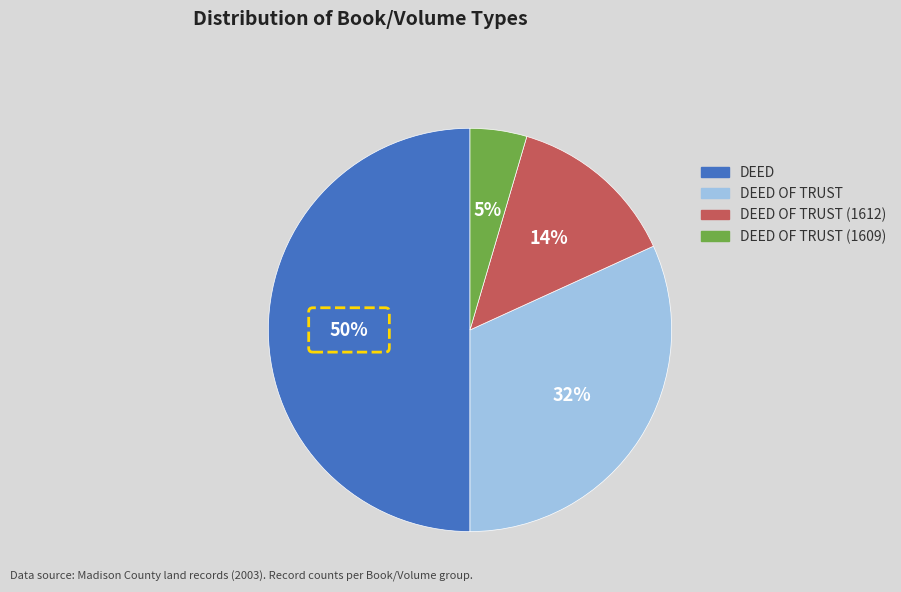

How many slices are in this pie chart?

4